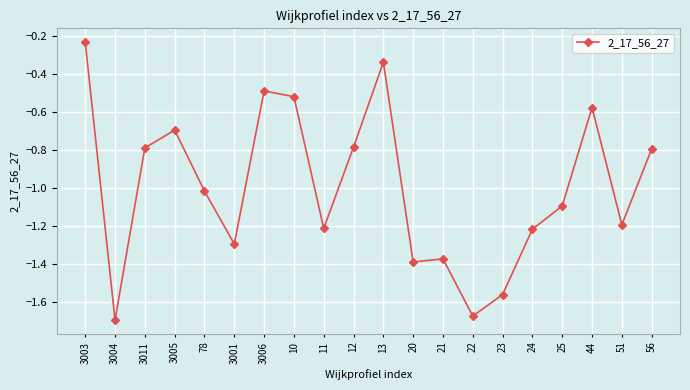

What is the difference between the maximum and second lowest values?

1.4